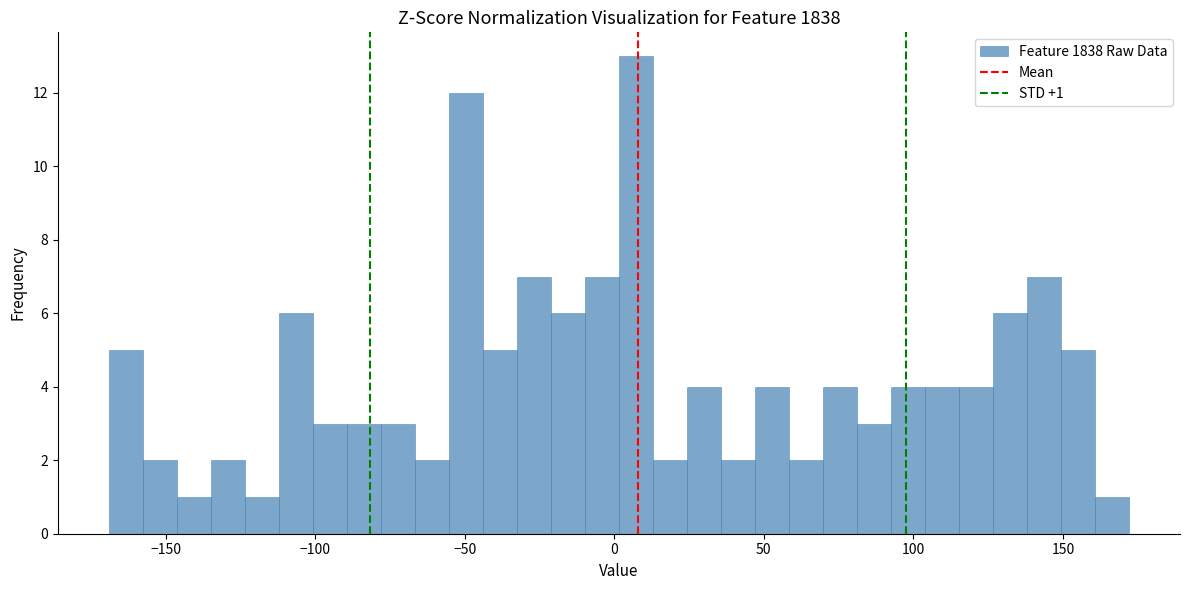

Around what value on the x-axis is the tallest bar? Give the approximate position of its centre, as read against the axis.

5